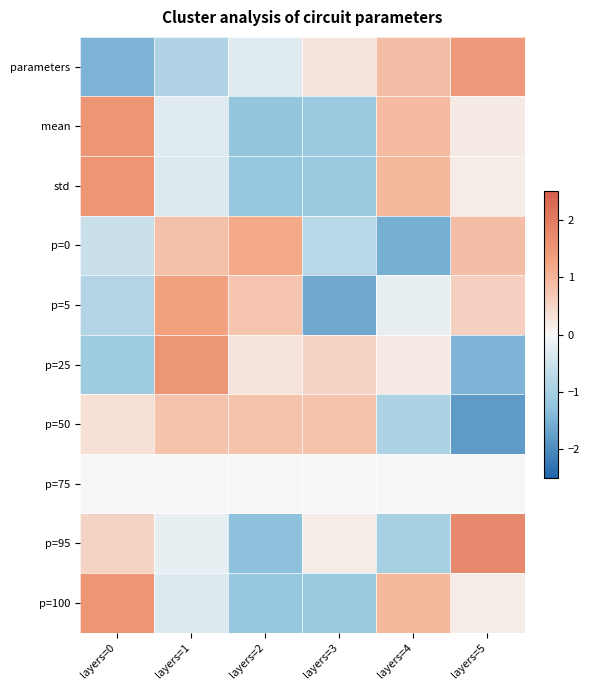

How many data points does each series have?

6